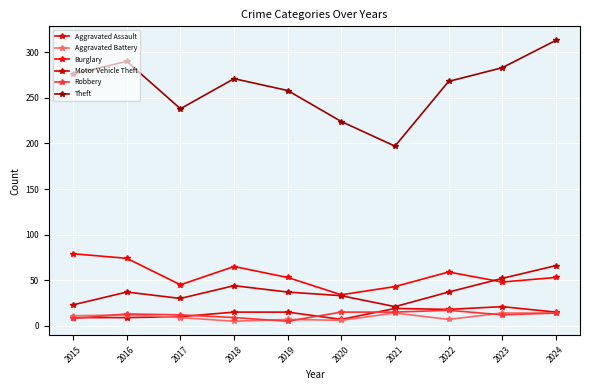

In Theft, how many points are lower than both neighbors (excluding endpoints)?

2